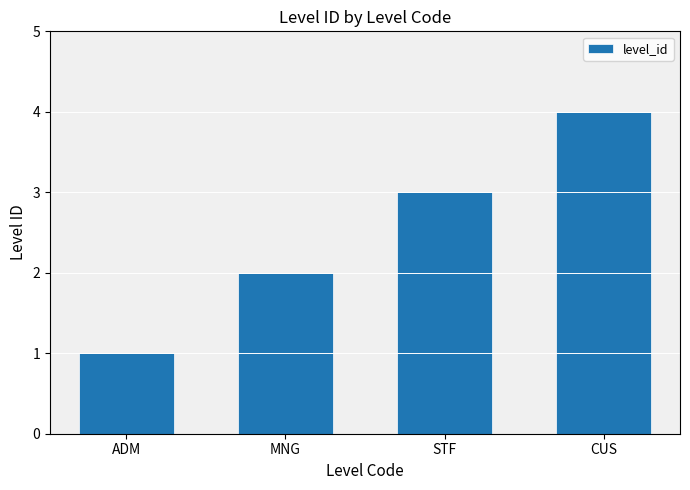

How many bars are there in total?

4